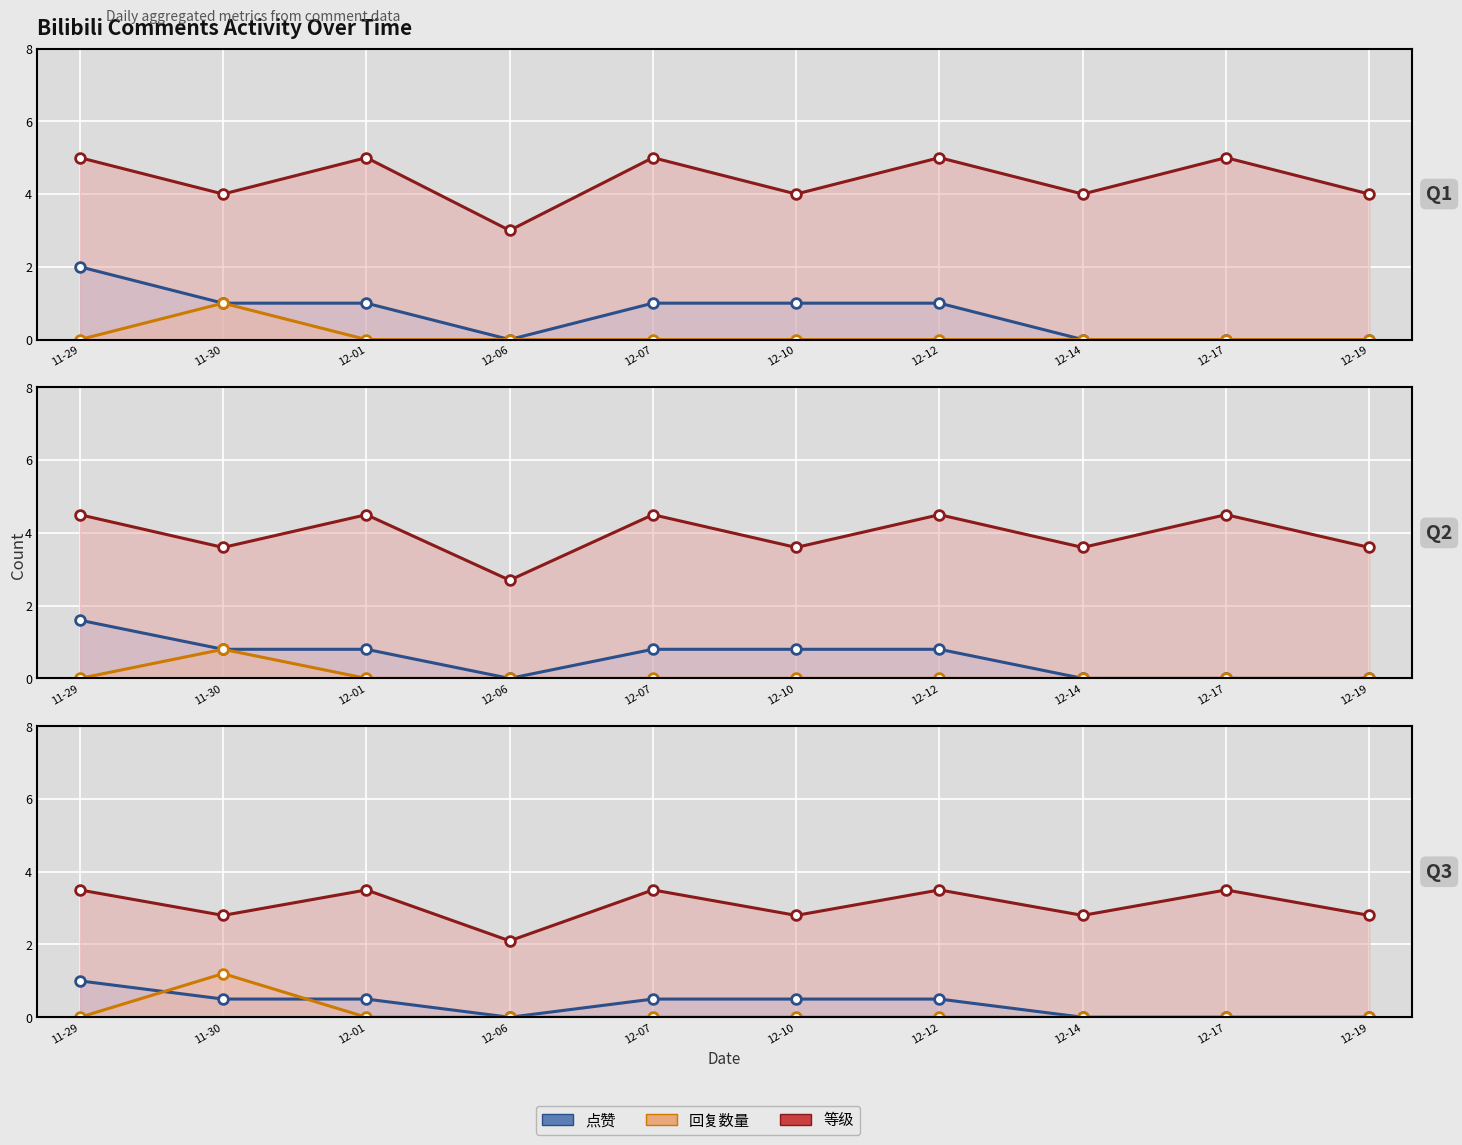

Count the 等级 values in the range 3 to 4.

4